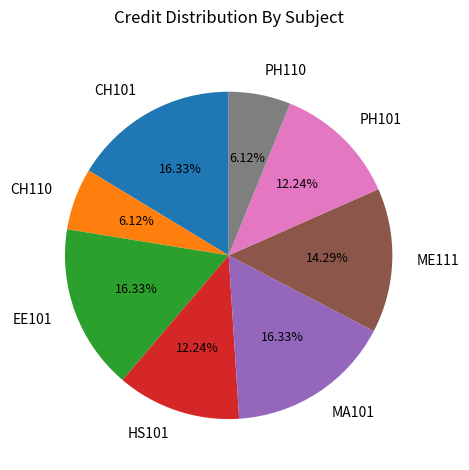

To the nearest percent, what is the combined percentage of PH110 and EE101?

22%